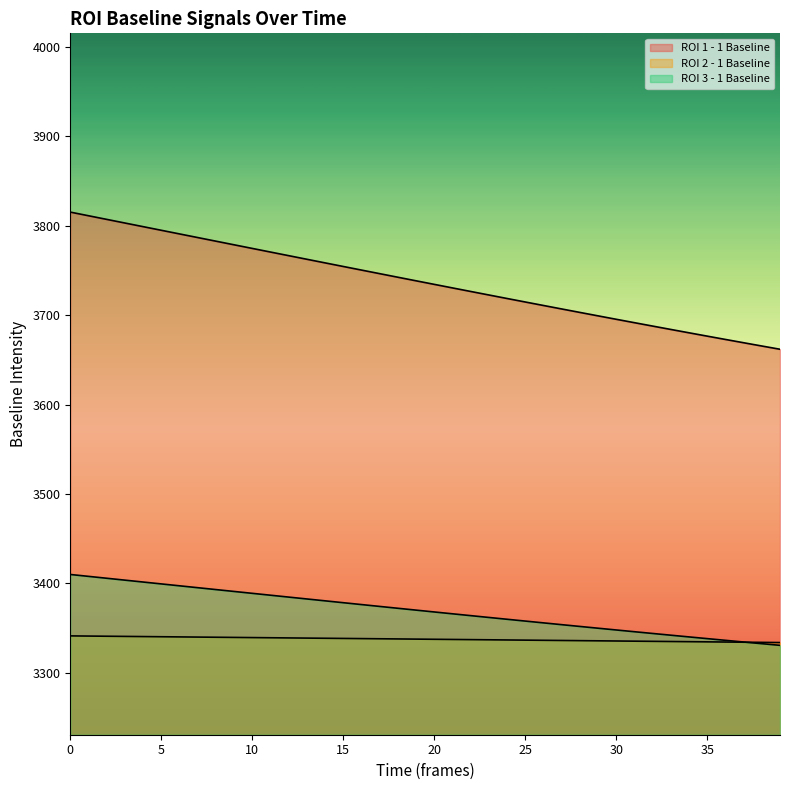

Is it true that ROI 2 - 1 Baseline equals 3340.0 at 6?

True